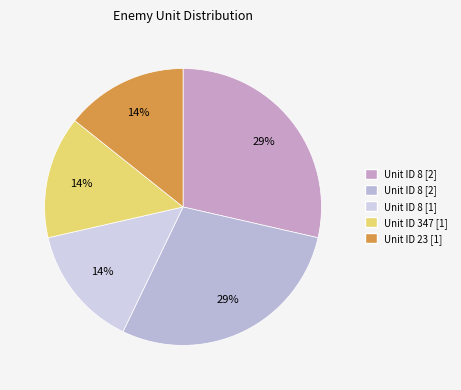

Count the number of slices in the pie.

5